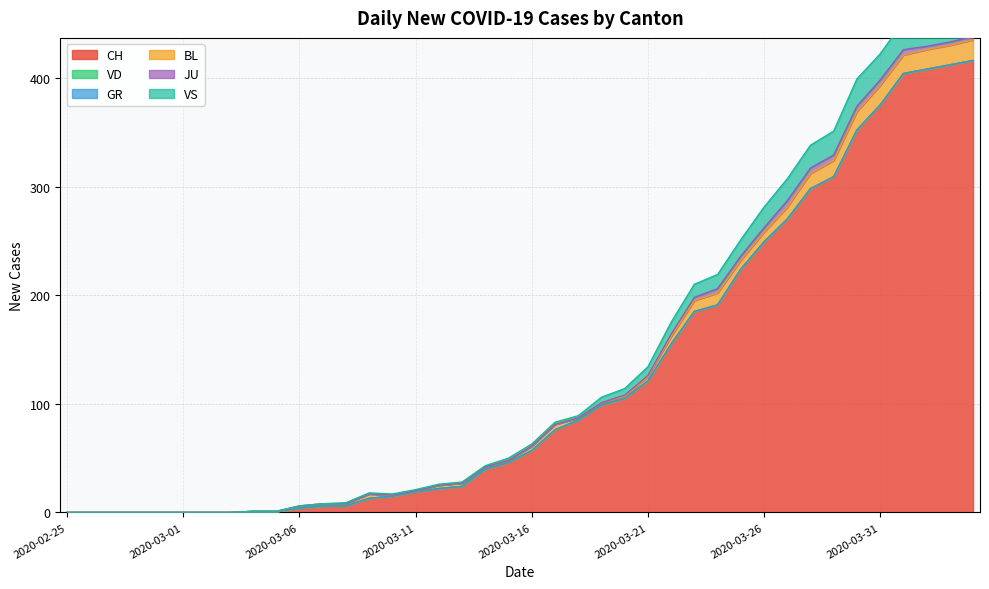

Rank the series at 2020-03-04 from lowest to highest value.

VD, GR, BL, JU, VS, CH